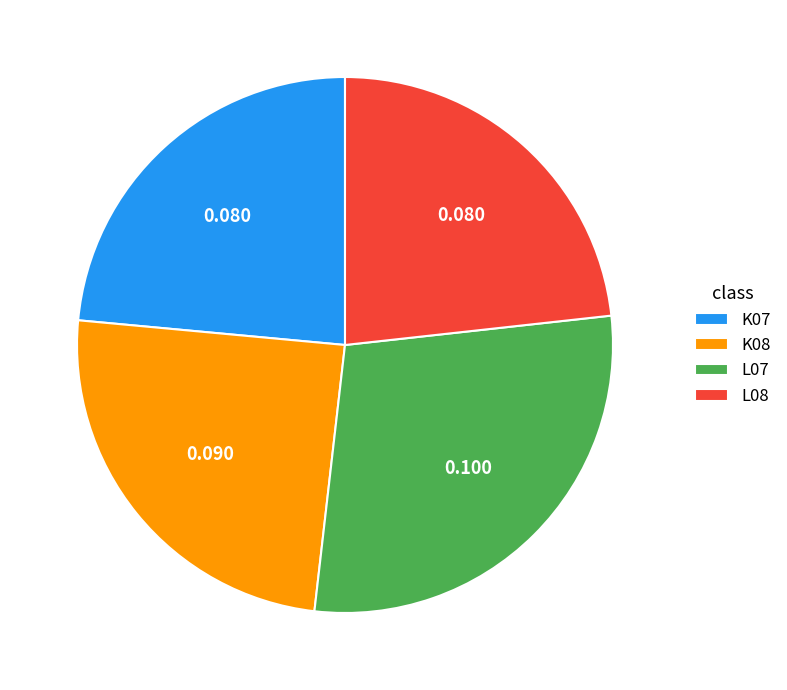

The K07 slice represents 9% of the pie. True or false?

False